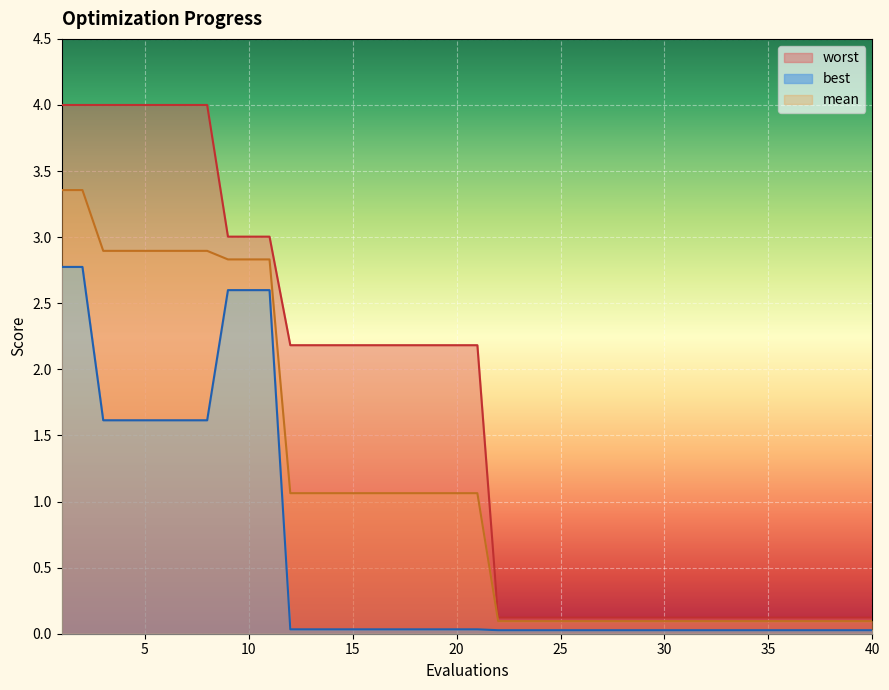

Reading left to right, list all the values displayed in this chart.

mean: 1=3.4	2=3.4	3=2.9	4=2.9	5=2.9	6=2.9	7=2.9	8=2.9	9=2.8	10=2.8	11=2.8	12=1.1	13=1.1	14=1.1	15=1.1	16=1.1	17=1.1	18=1.1	19=1.1	20=1.1	21=1.1	22=0.1	23=0.1	24=0.1	25=0.1	26=0.1	27=0.1	28=0.1	29=0.1	30=0.1	31=0.1	32=0.1	33=0.1	34=0.1	35=0.1	36=0.1	37=0.1	38=0.1	39=0.1	40=0.1
best: 1=2.8	2=2.8	3=1.6	4=1.6	5=1.6	6=1.6	7=1.6	8=1.6	9=2.6	10=2.6	11=2.6	12=0.0	13=0.0	14=0.0	15=0.0	16=0.0	17=0.0	18=0.0	19=0.0	20=0.0	21=0.0	22=0.0	23=0.0	24=0.0	25=0.0	26=0.0	27=0.0	28=0.0	29=0.0	30=0.0	31=0.0	32=0.0	33=0.0	34=0.0	35=0.0	36=0.0	37=0.0	38=0.0	39=0.0	40=0.0
worst: 1=4.0	2=4.0	3=4.0	4=4.0	5=4.0	6=4.0	7=4.0	8=4.0	9=3.0	10=3.0	11=3.0	12=2.2	13=2.2	14=2.2	15=2.2	16=2.2	17=2.2	18=2.2	19=2.2	20=2.2	21=2.2	22=0.1	23=0.1	24=0.1	25=0.1	26=0.1	27=0.1	28=0.1	29=0.1	30=0.1	31=0.1	32=0.1	33=0.1	34=0.1	35=0.1	36=0.1	37=0.1	38=0.1	39=0.1	40=0.1